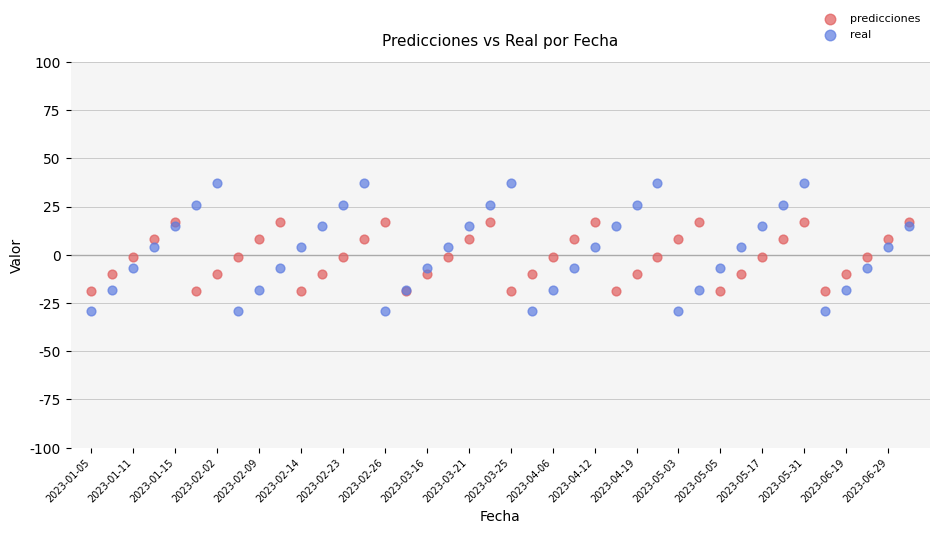

Which series reaches the minimum Y coordinate?

real